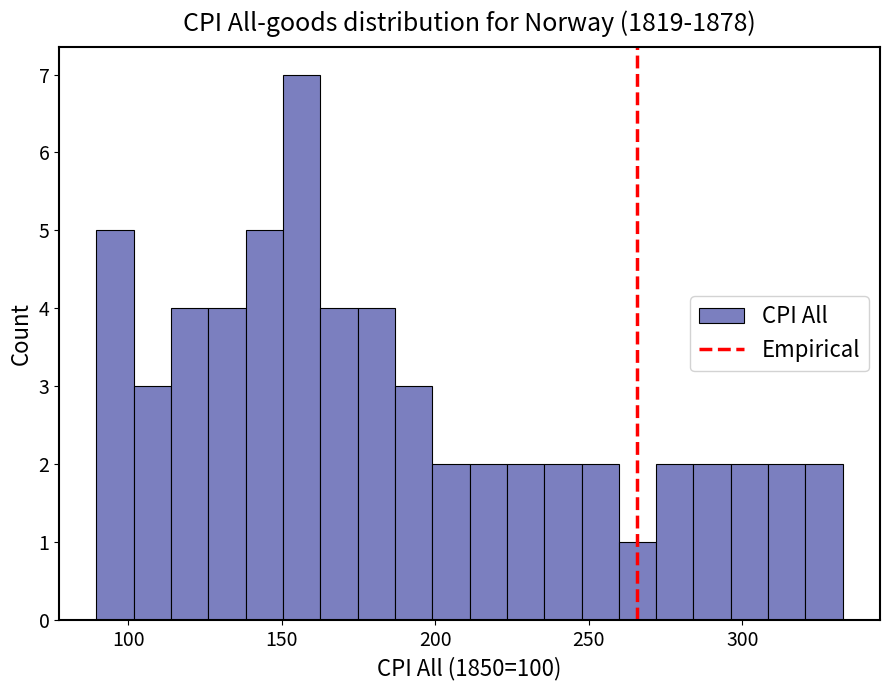

Around what value on the x-axis is the tallest bar? Give the approximate position of its centre, as read against the axis.

155